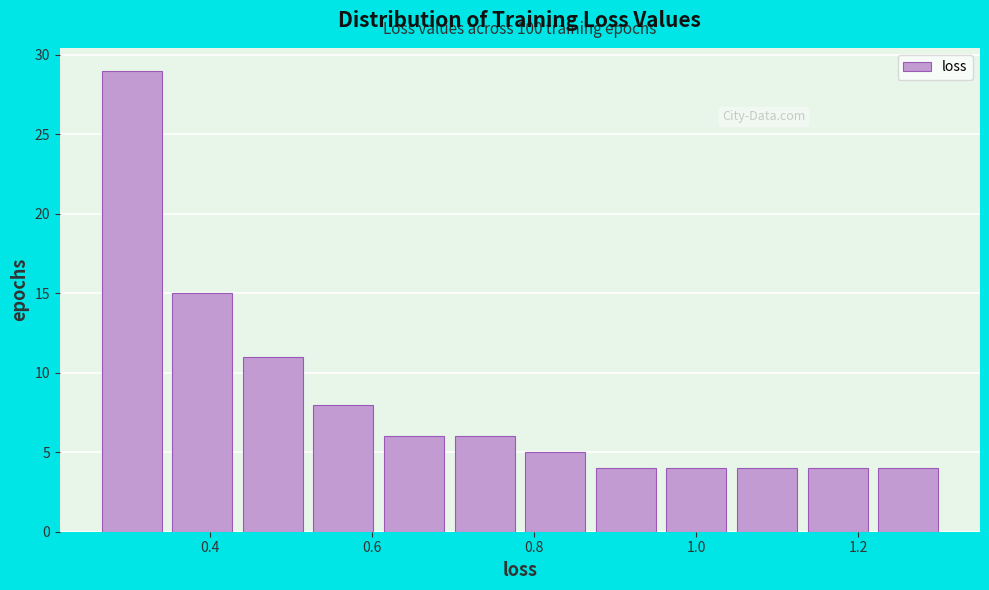

Which range on the x-axis has the tallest bar?

0.26 to 0.36